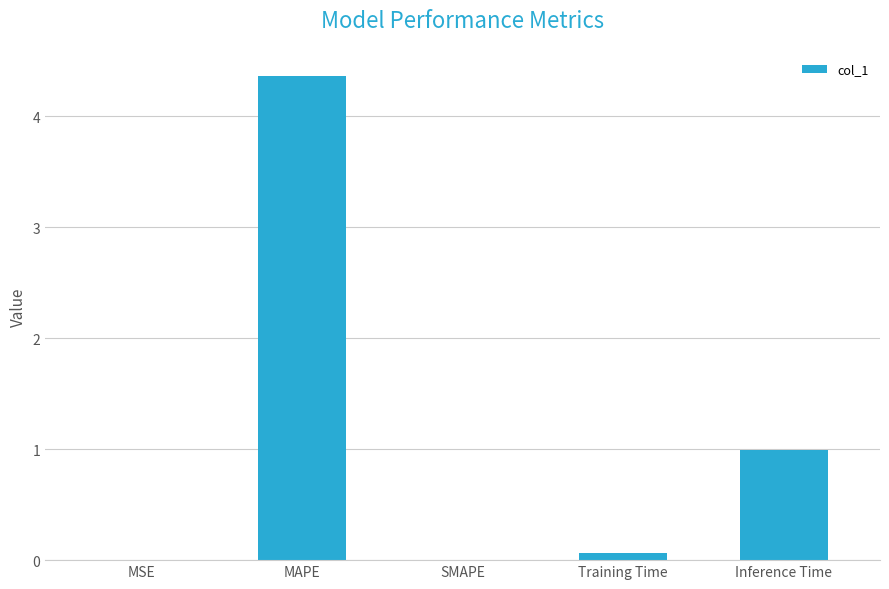

What is the greatest value displayed?

4.4